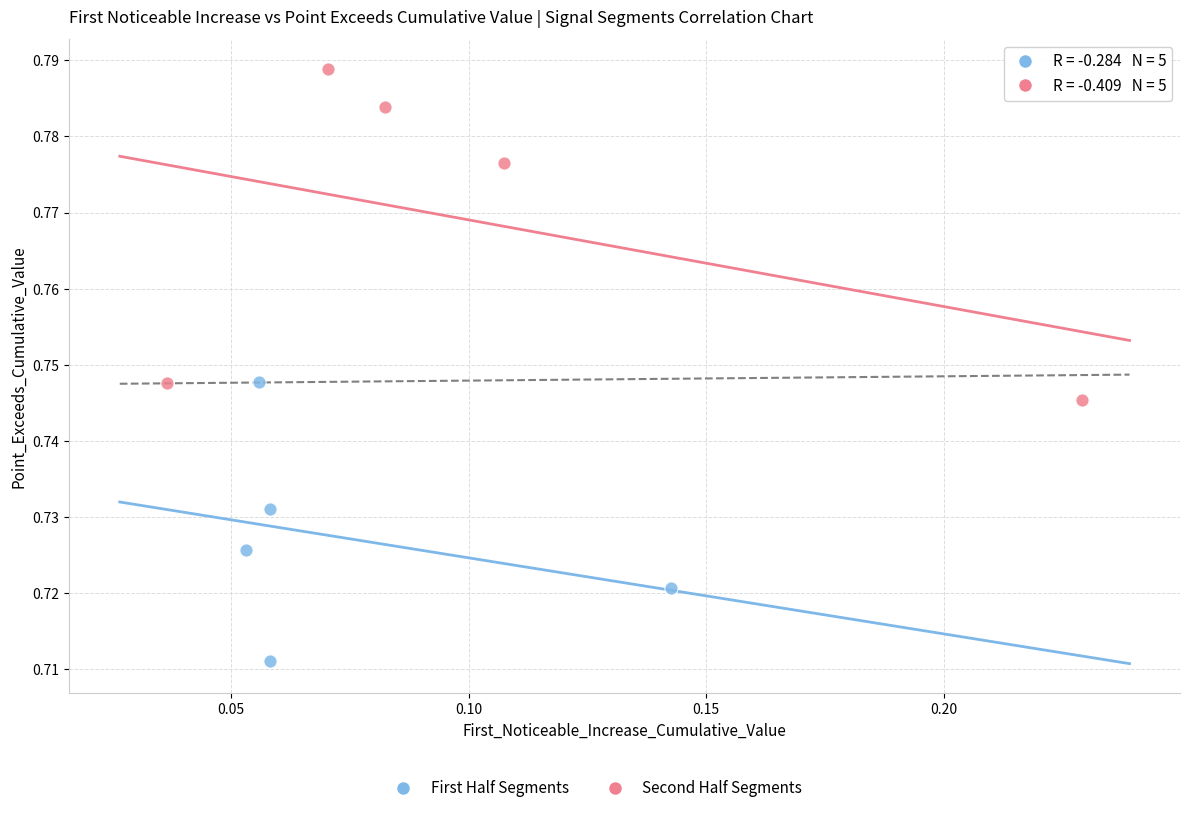

Which series has the largest Y range (max minus min)?

Second Half Segments